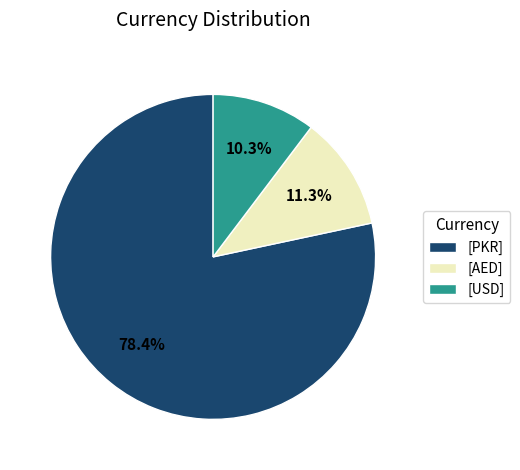

How many segments does this pie chart have?

3